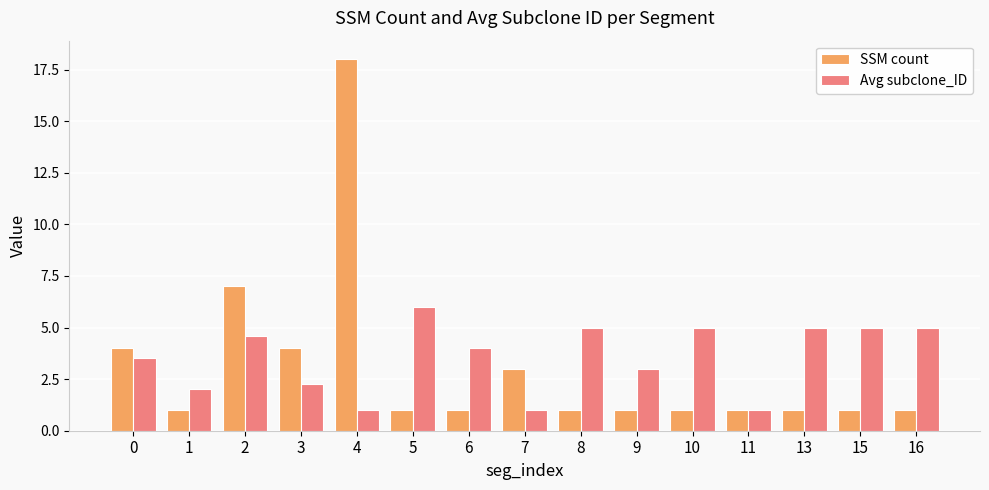

True or false: SSM count has a value of 0.2 at 11.

False